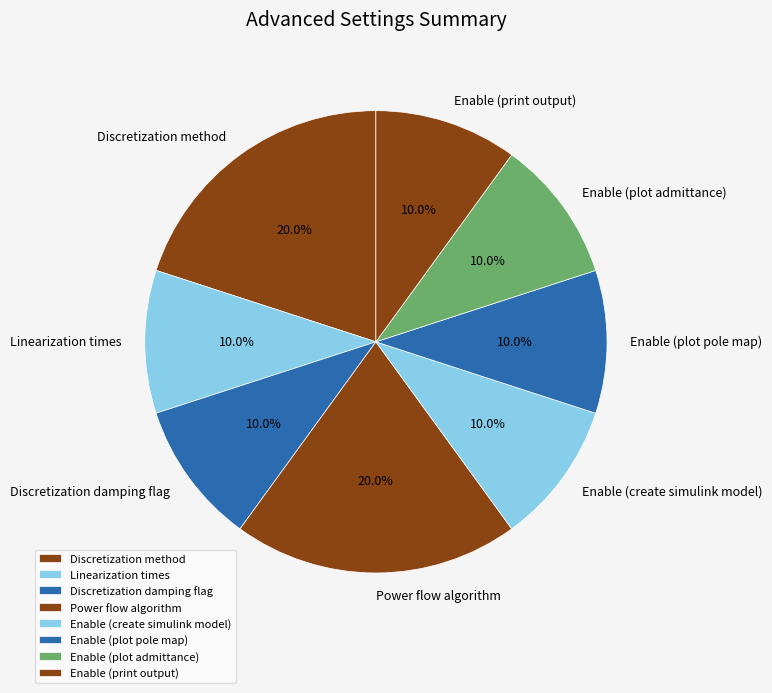

Does Power flow algorithm account for over 50% of the chart?

No